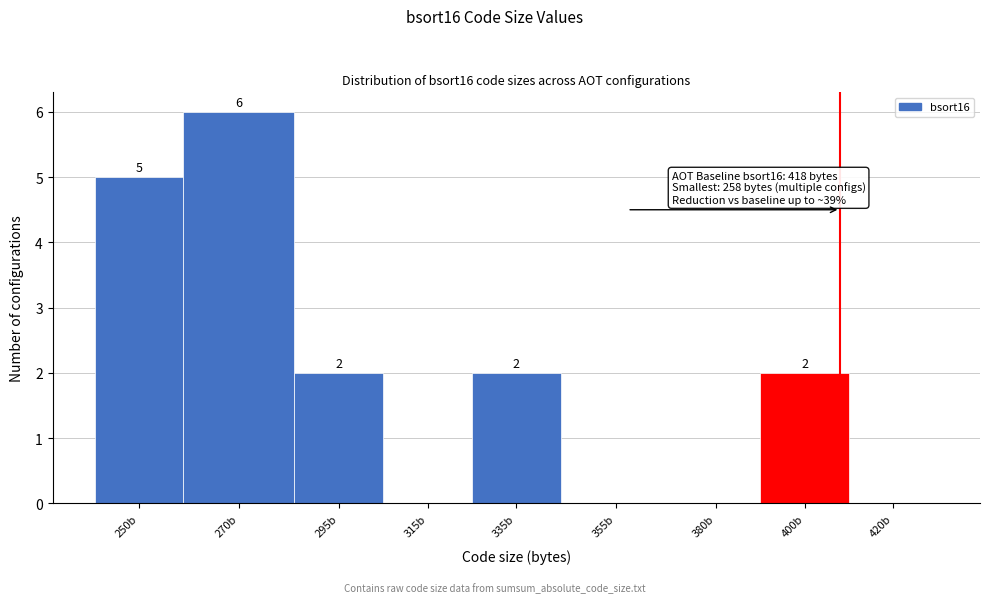

How many values are between 0 and 2?

7